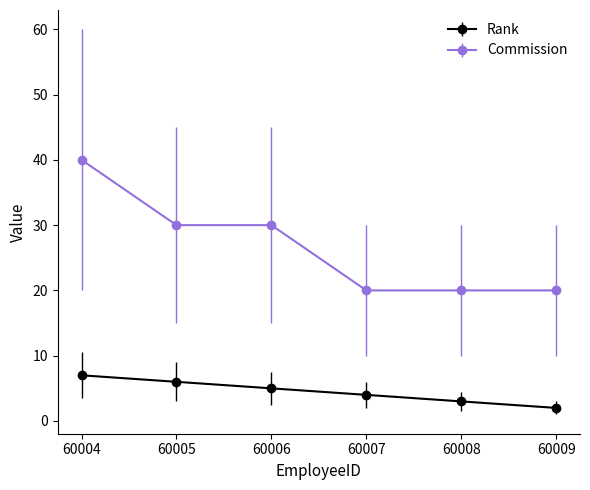

Rank the series by their maximum value, from lowest to highest.

Rank, Commission